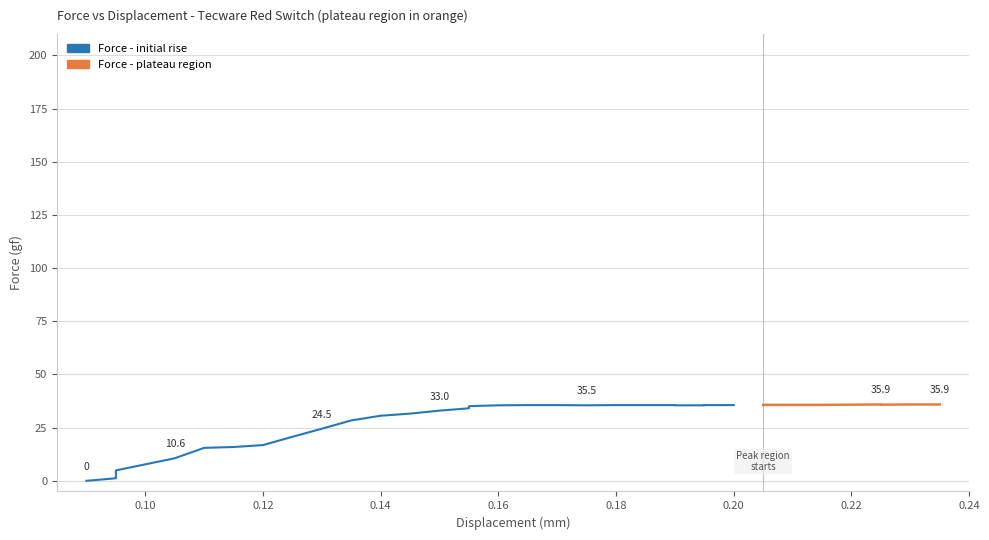

Rank the categories by value from lowest to highest.

0, 1, 2, 3, 4, 5, 6, 7, 8, 9, 10, 11, 12, 13, 14, 15, 19, 20, 24, 25, 16, 17, 18, 21, 22, 23, 26, 27, 28, 29, 30, 31, 33, 32, 34, 35